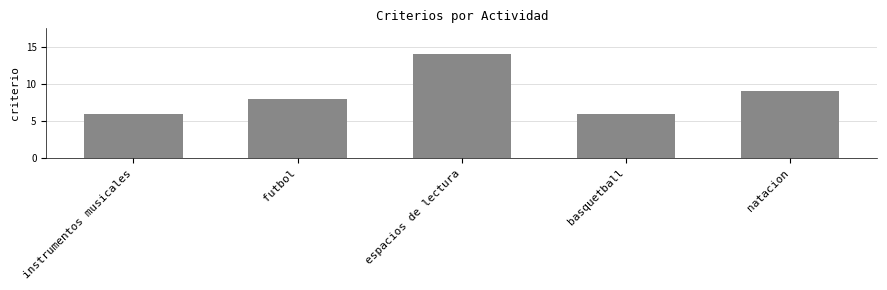

What is the label of the 4th bar from the left?

basquetball